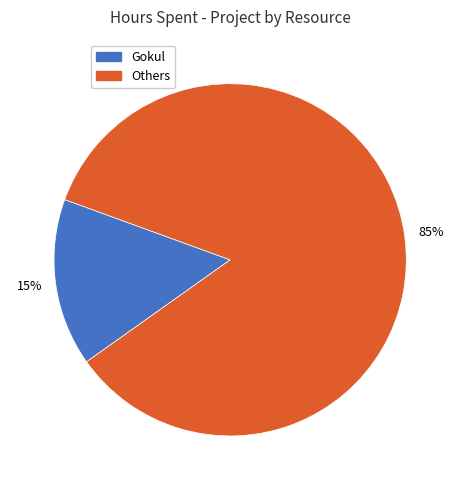

How many segments does this pie chart have?

2